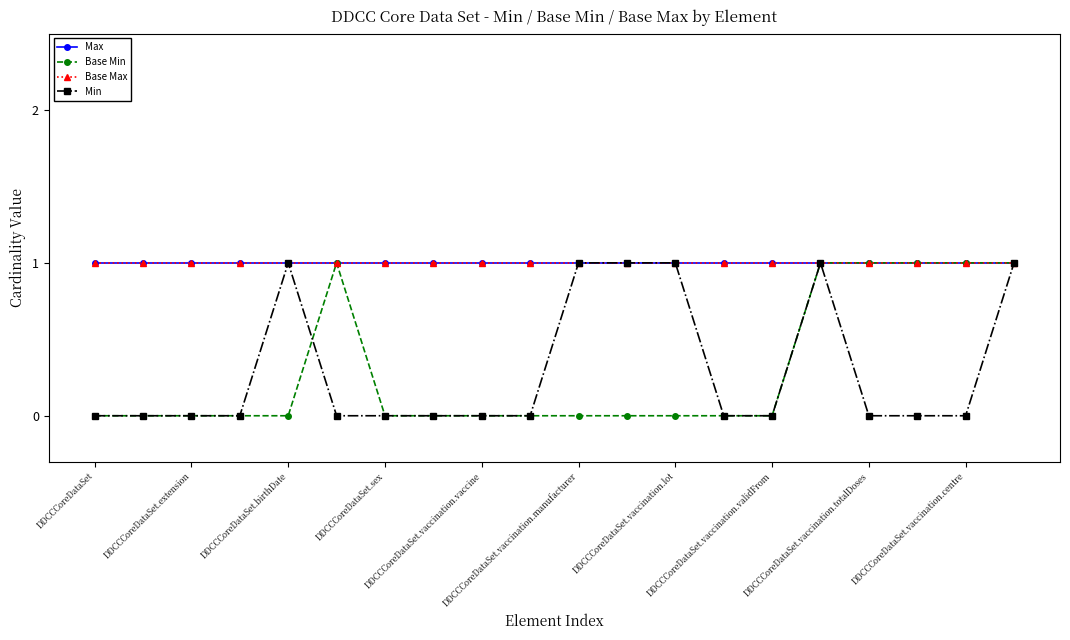

Count the Base Min values in the range 0 to 1.

20